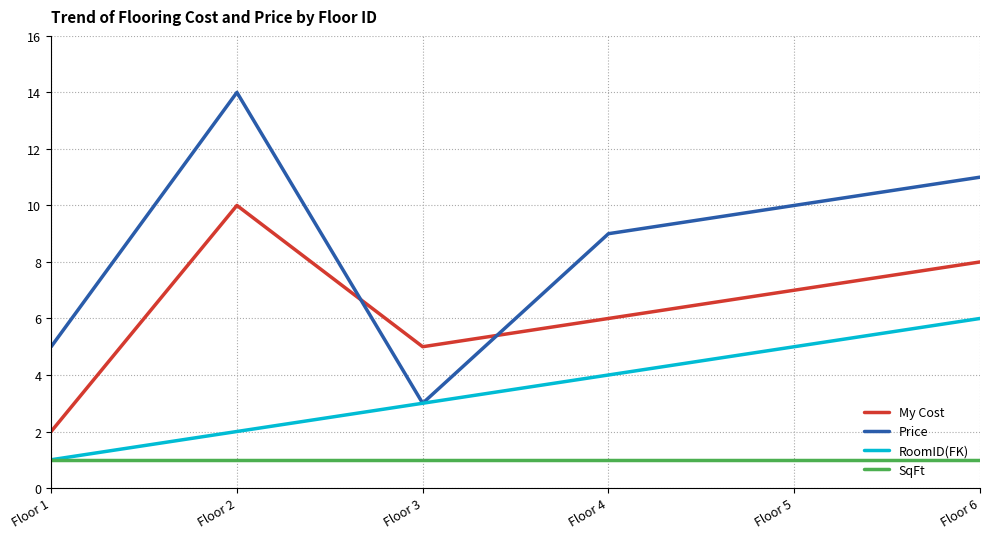

Reading left to right, list all the values displayed in this chart.

My Cost: 2	10	5	6	7	8
Price: 5	14	3	9	10	11
RoomID(FK): 1	2	3	4	5	6
SqFt: 1	1	1	1	1	1